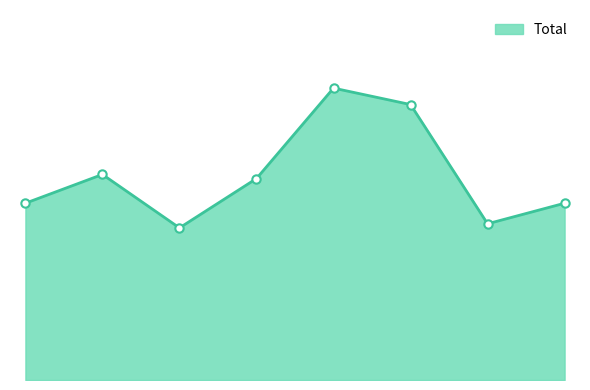

What is the value of the 6th point from the left?

67